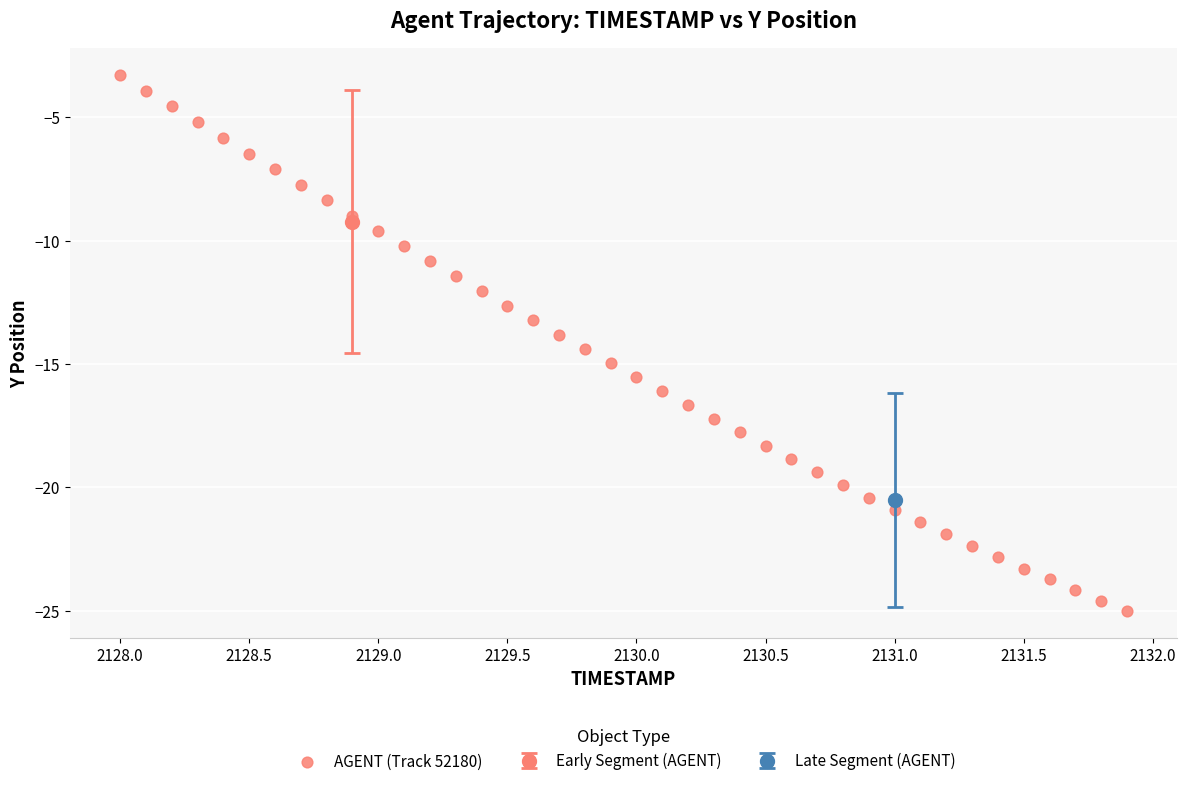

What is the range of X values (max minus min)?

3.9